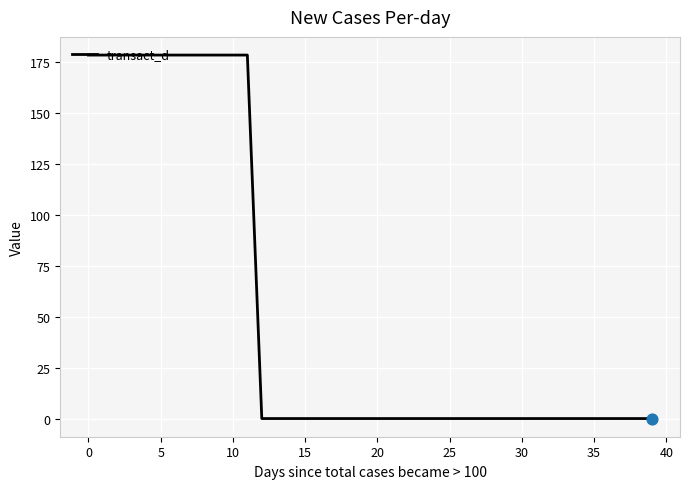

What is the maximum value shown in the chart?

178.6